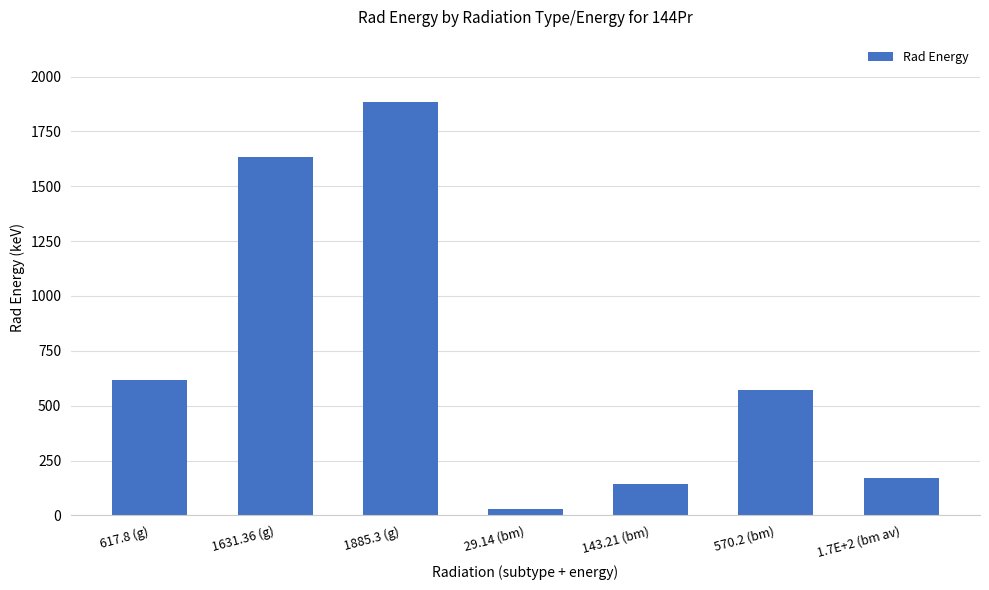

Reading left to right, list all the values displayed in this chart.

617.8 (g)=617.8	1631.36 (g)=1631.4	1885.3 (g)=1885.3	29.14 (bm)=29.1	143.21 (bm)=143.2	570.2 (bm)=570.2	1.7E+2 (bm av)=170.0